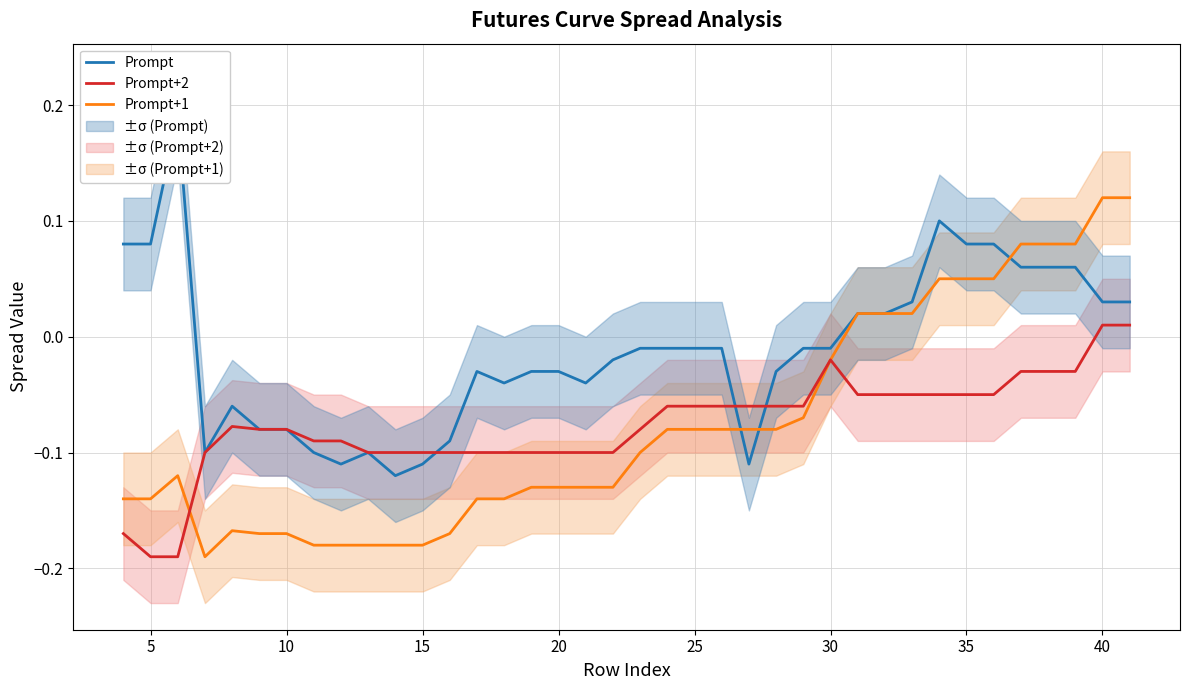

Which series has the largest total across all categories?

Prompt